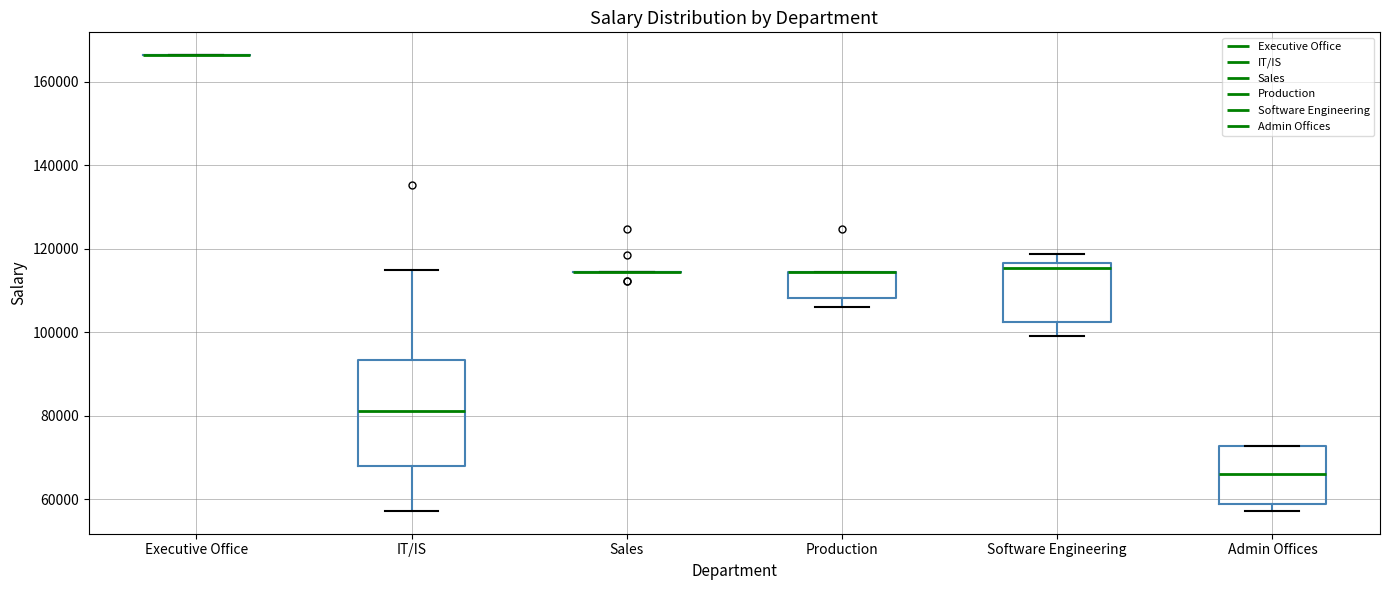

Where does the median line of the box for Admin Offices sit on the y-axis? The values are not printed on the chart, so give them approximately, as read against the axis.

66000